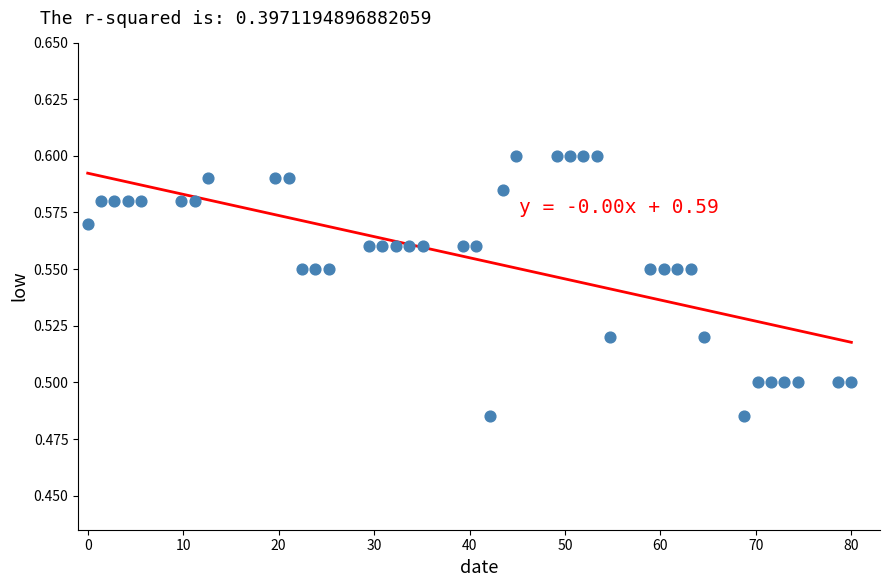

What is the range of X values (max minus min)?

80.0